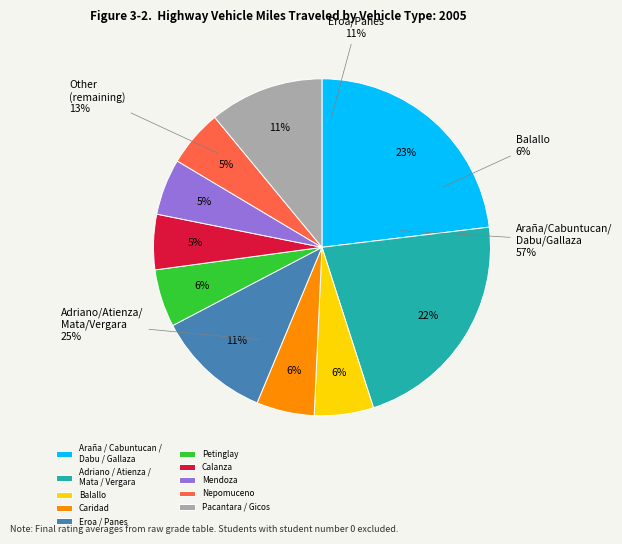

To the nearest percent, what portion does Balallo Evander Jon Q. represent?

6%